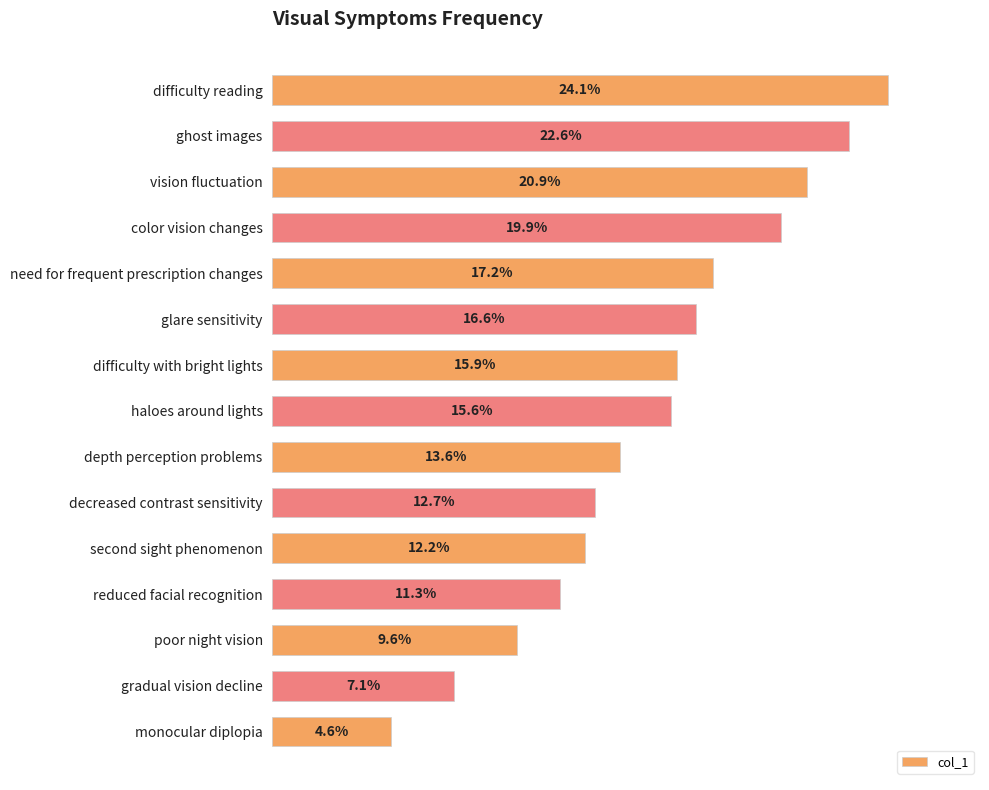

Are the bars horizontal?

Yes